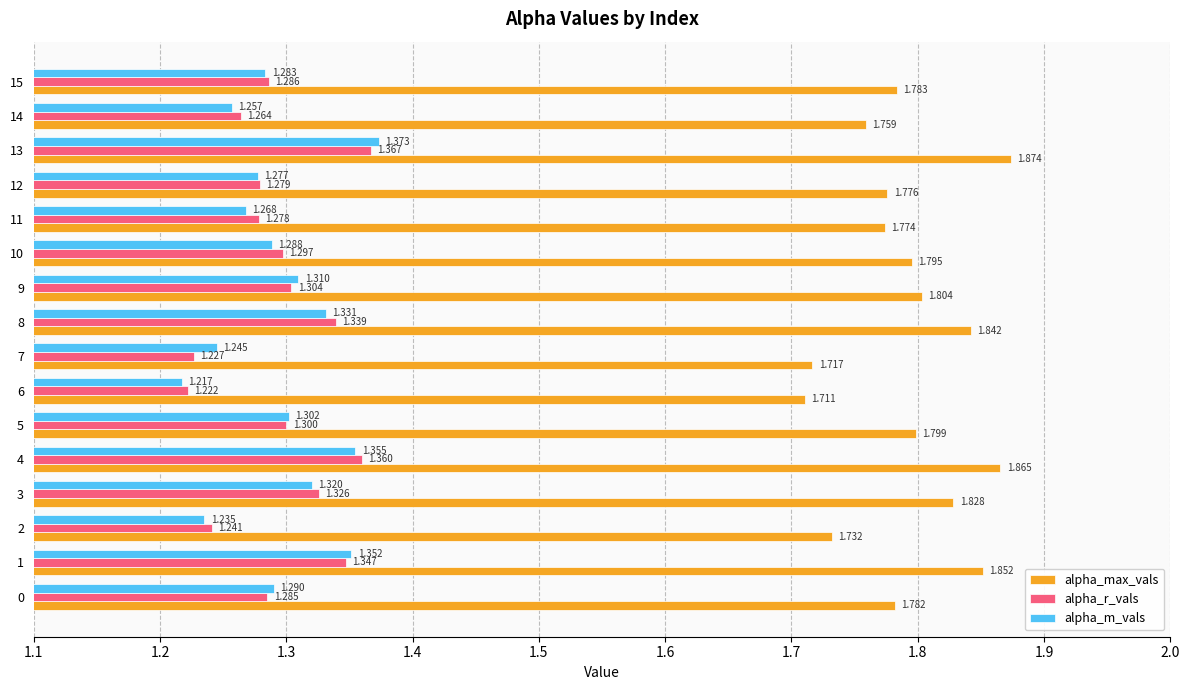

List the series in order of their peak value, highest first.

alpha_max_vals, alpha_m_vals, alpha_r_vals